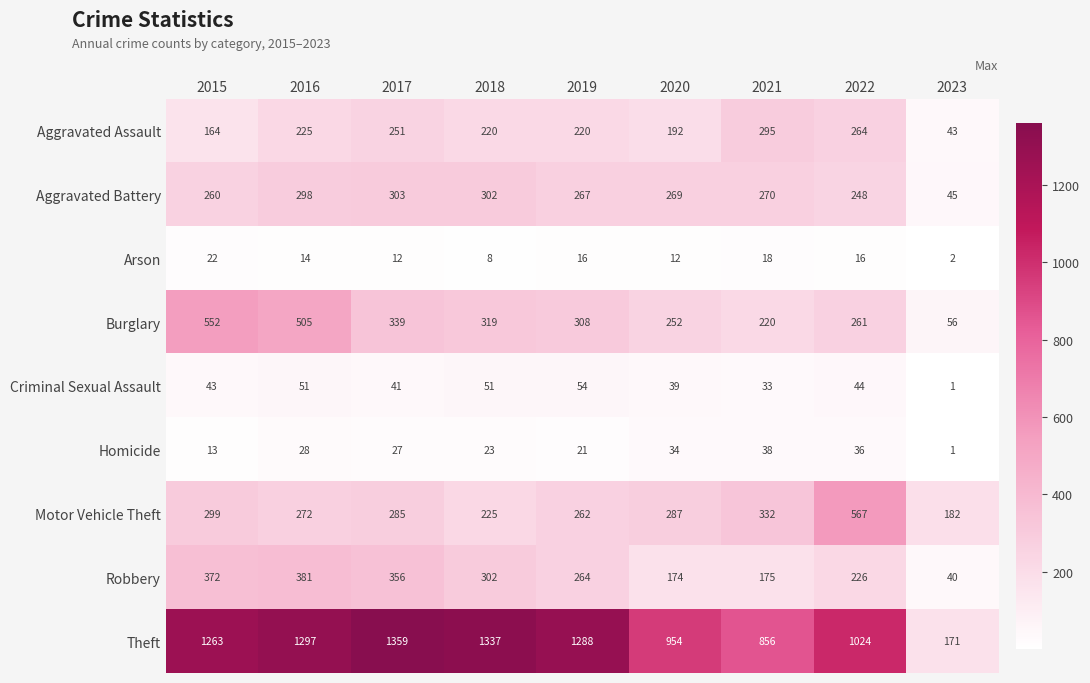

The Aggravated Assault series shows 444 at 2021. True or false?

False